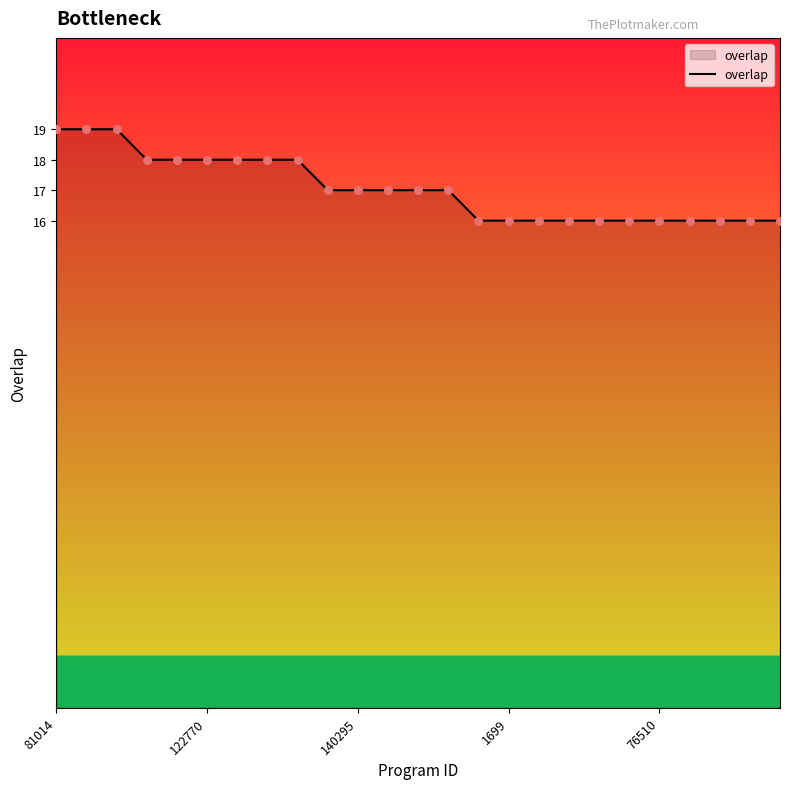

What is the smallest value displayed?

16